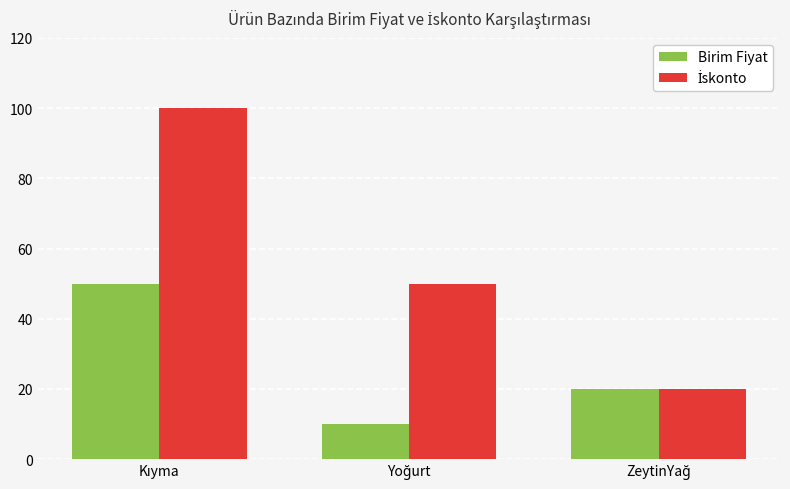

What is the highest value of the Birim Fiyat series?

50